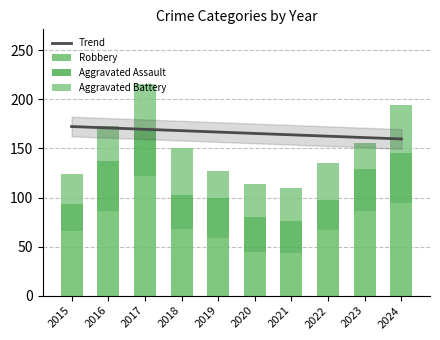

What is the value of the Aggravated Battery bar at the 6th from the left?

34.0